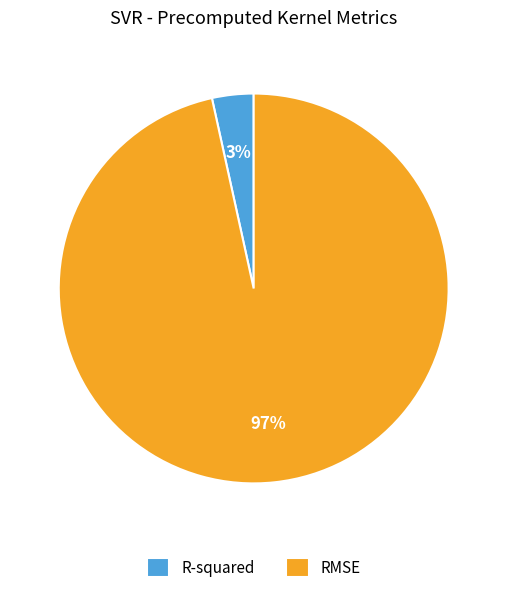

To the nearest percent, what is the combined percentage of R-squared and RMSE?

100%